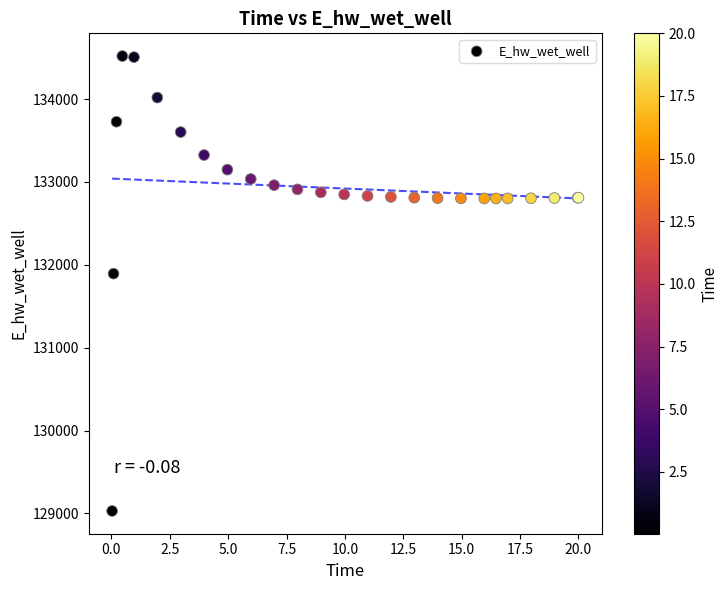

What Y value in the scatter plot is closest to 131774?

131893.6